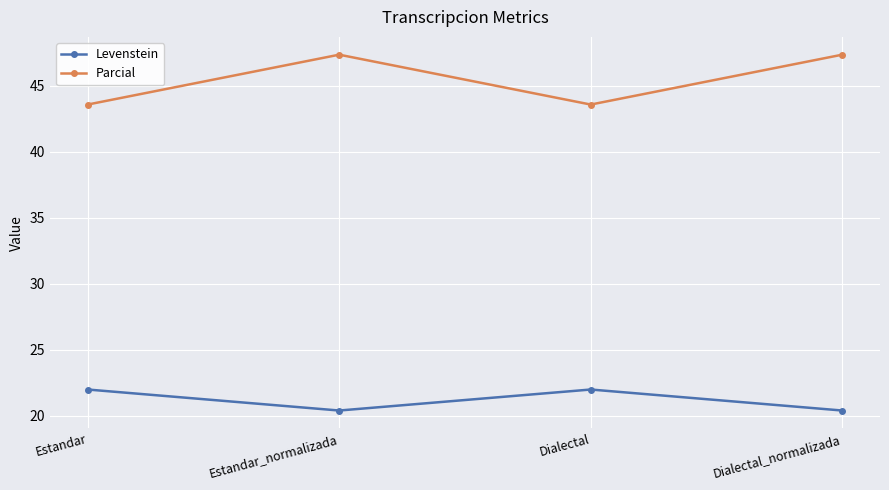

The Levenstein series shows 22.0 at Estandar. True or false?

True